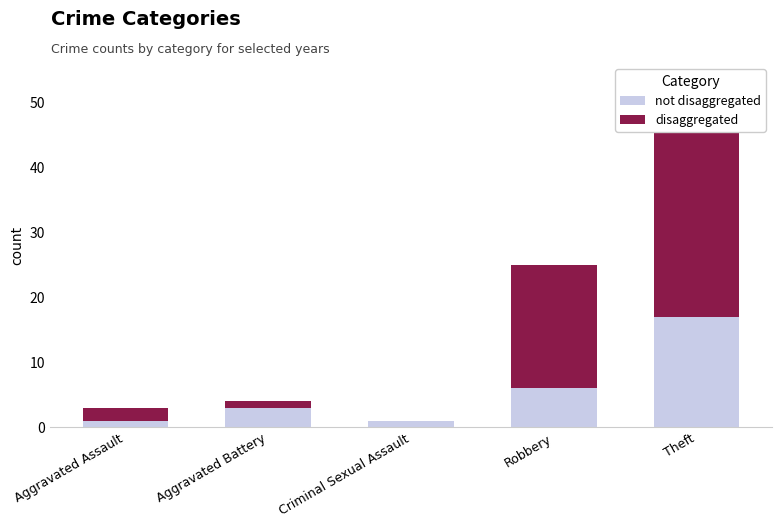

Which series has the widest spread of values?

disaggregated